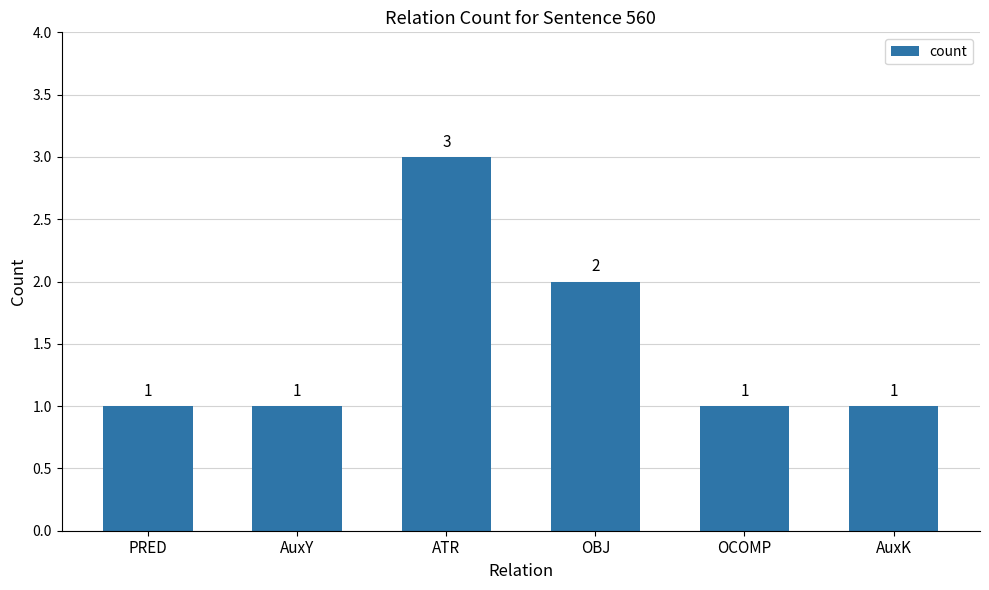

What is the sum of all values?

9